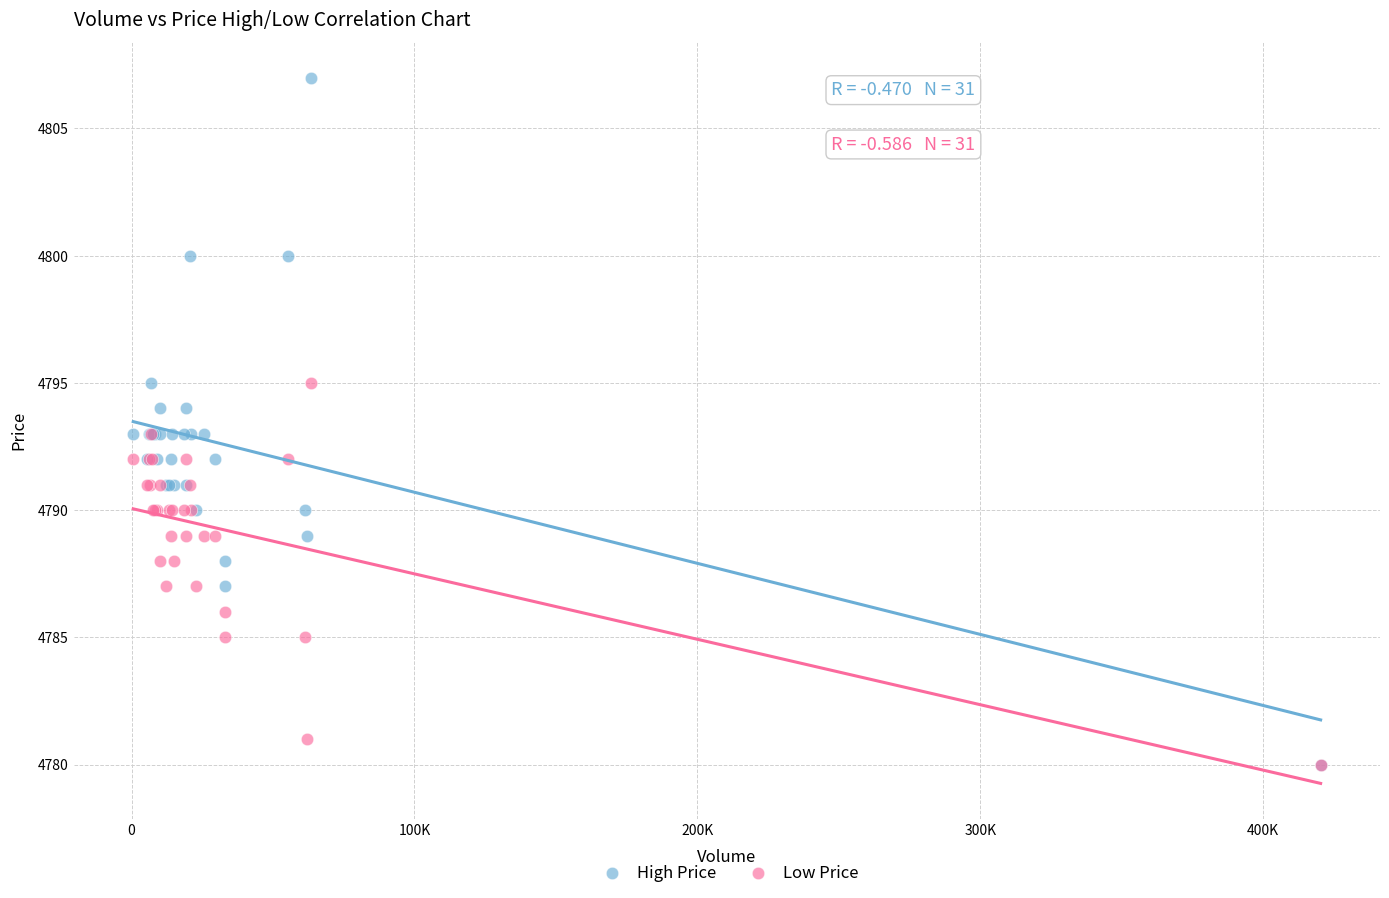

What are all the series names shown in the legend?

High Price, Low Price